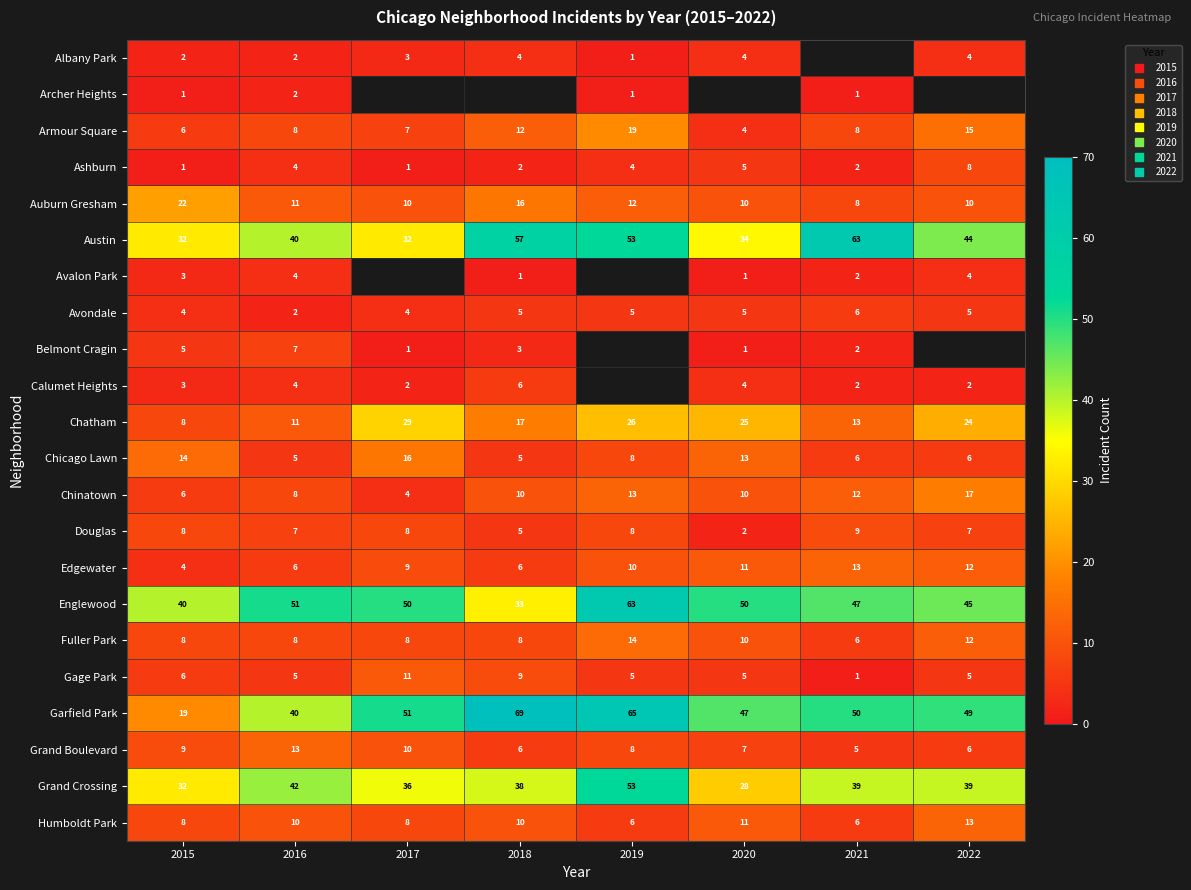

What is the maximum value shown in the chart?

69.0